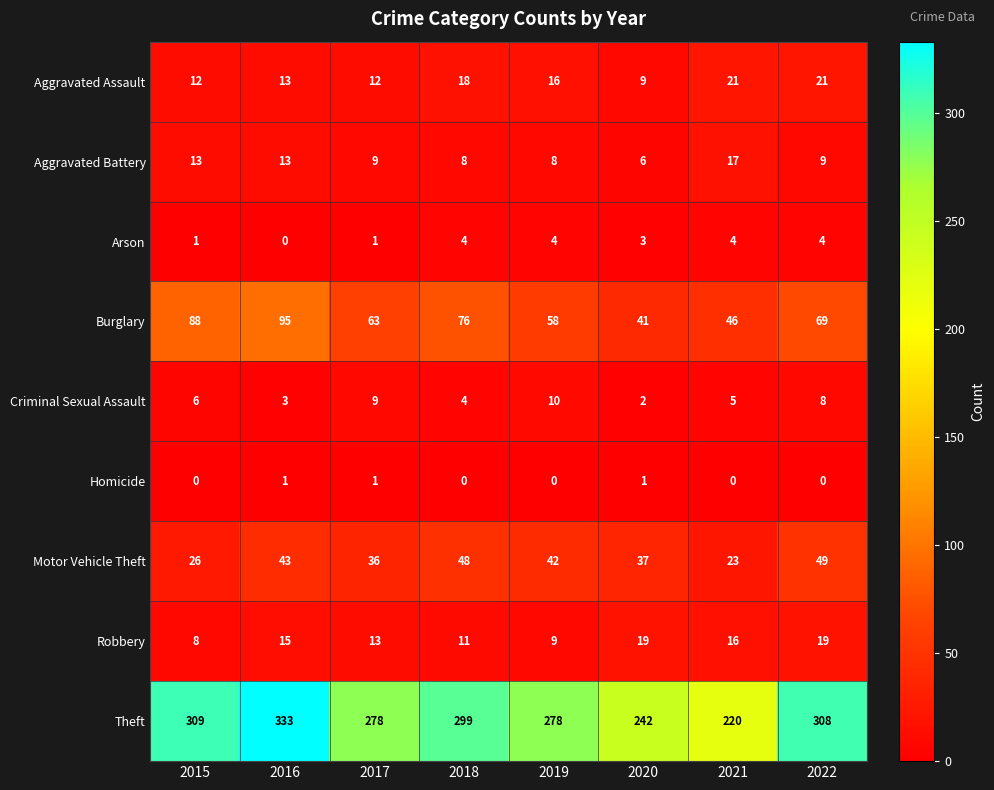

What is the difference between the highest and lowest values at 2022?

308